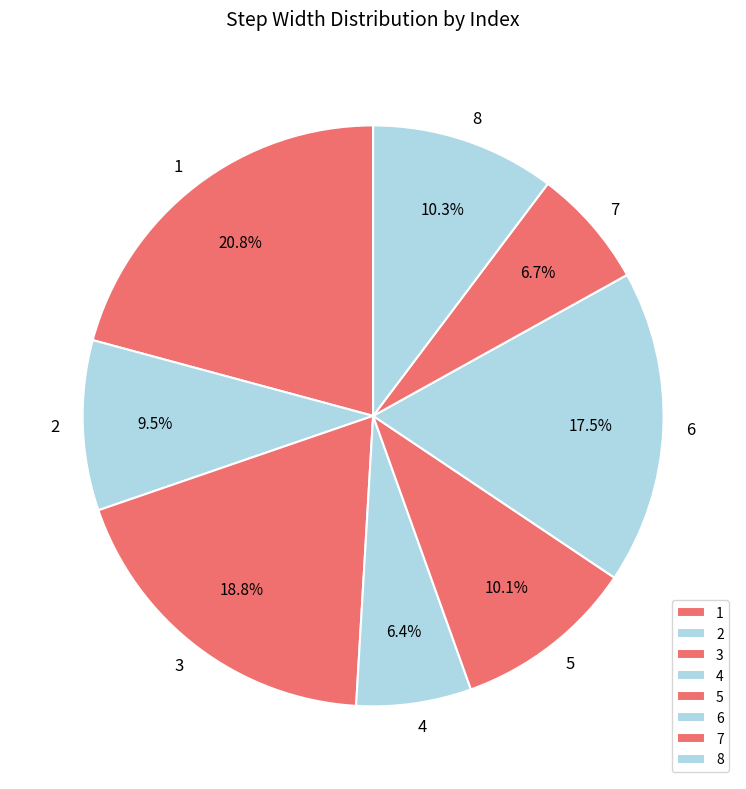

To the nearest percent, what is the difference between the largest and smallest slice percentages?

14%